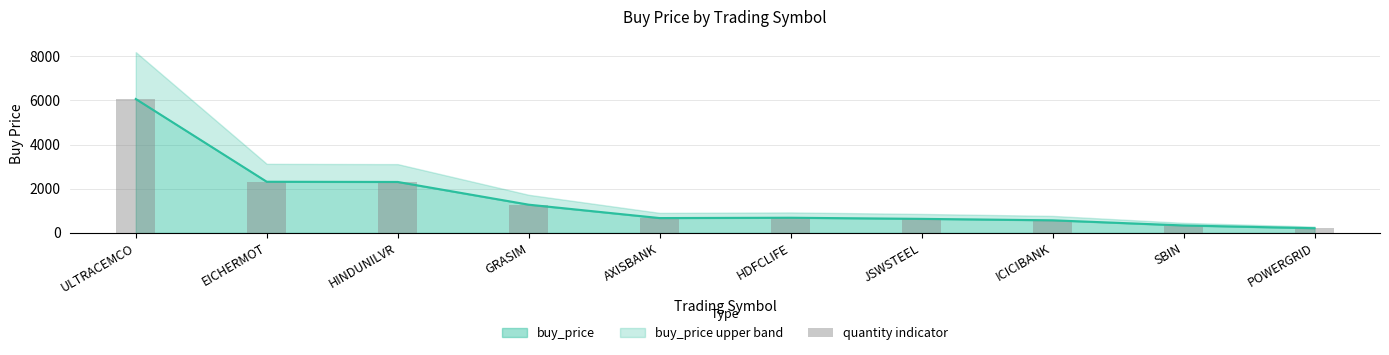

Approximately how many times larger is the value at GRASIM compared to HINDUNILVR?

0.6